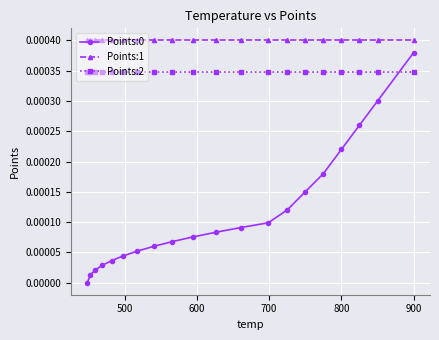

Which series has the largest total across all categories?

Points:1